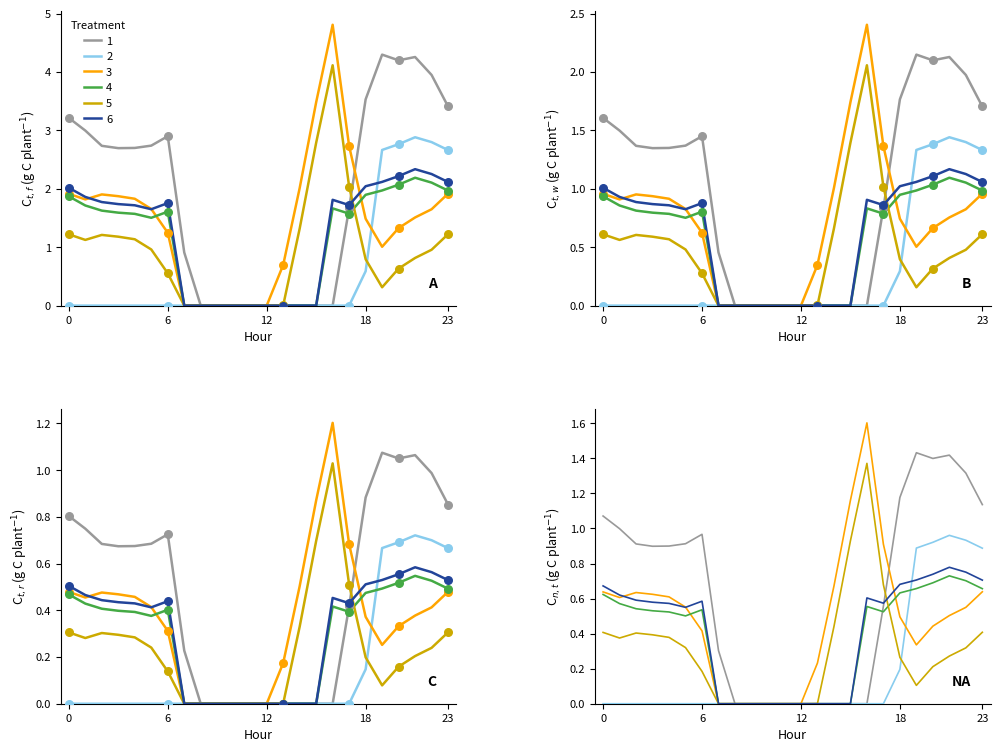

Which series contains the lowest Y value?

Series 0